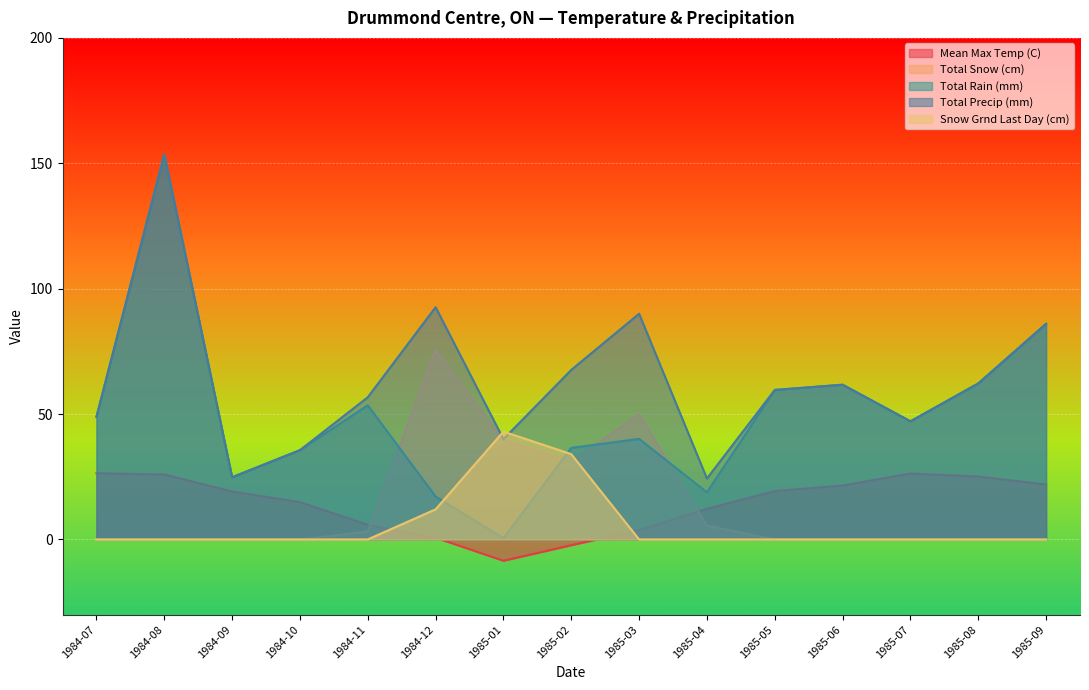

True or false: Total Snow (cm) has a value of 5.5 at 1985-04.

True